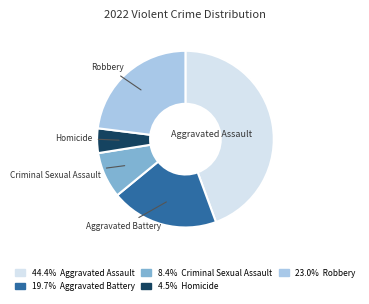

Is there any slice that represents more than half of the pie?

No